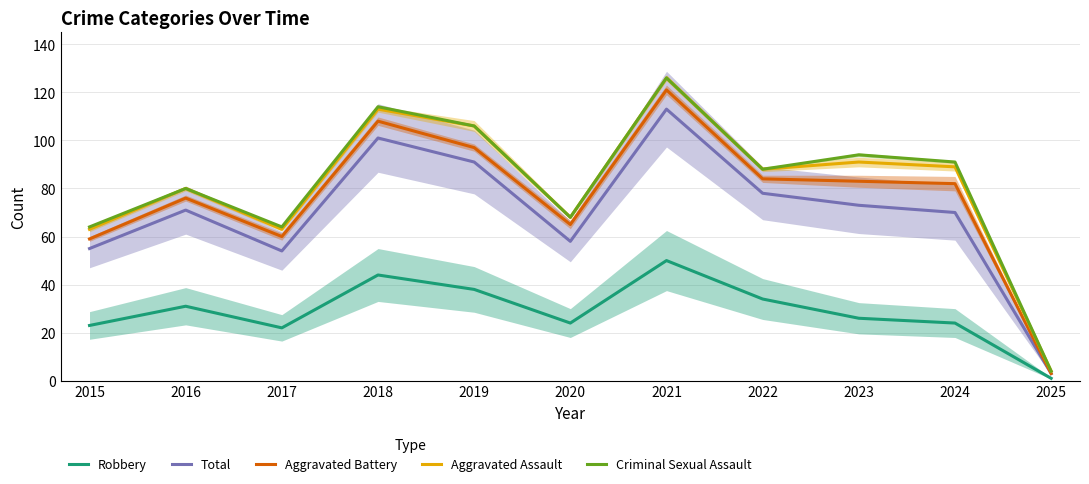

Is this an area chart (filled region under the line)?

No